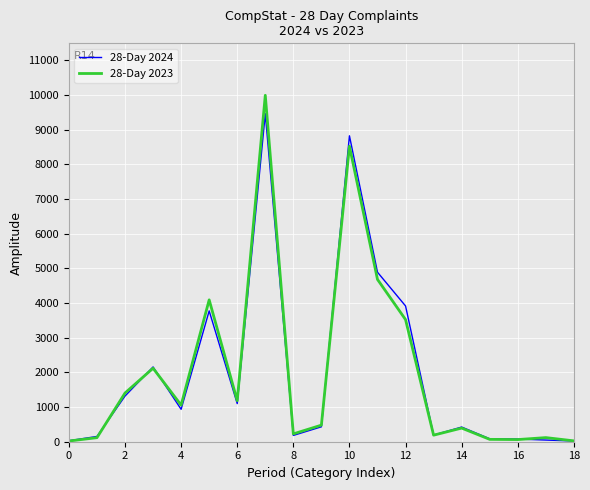

List the series in order of their peak value, lowest first.

28-Day 2024, 28-Day 2023